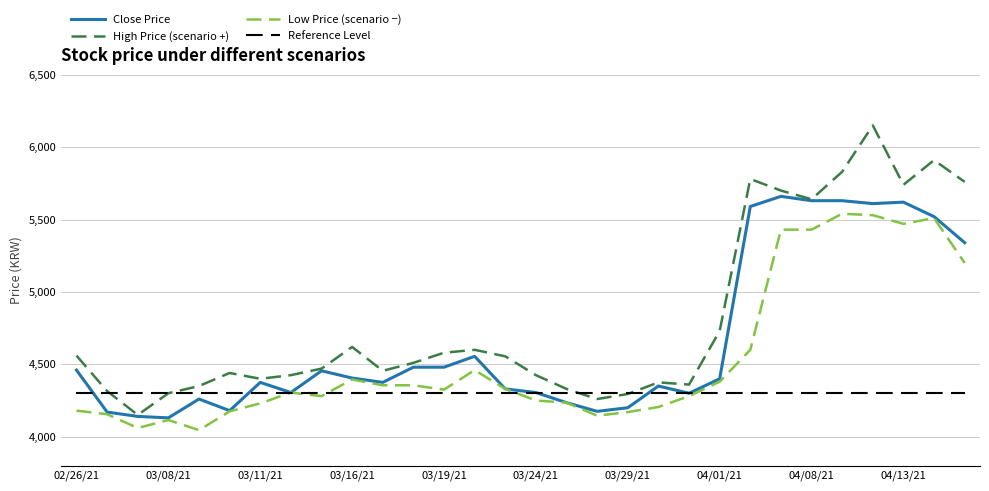

Which series has the largest total across all categories?

High Price (scenario +)